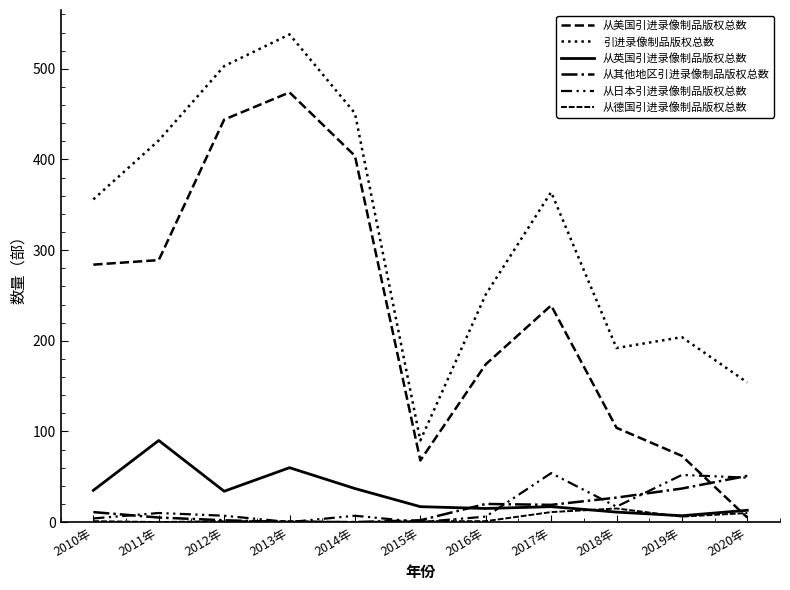

What position from the right is 2015年?

6